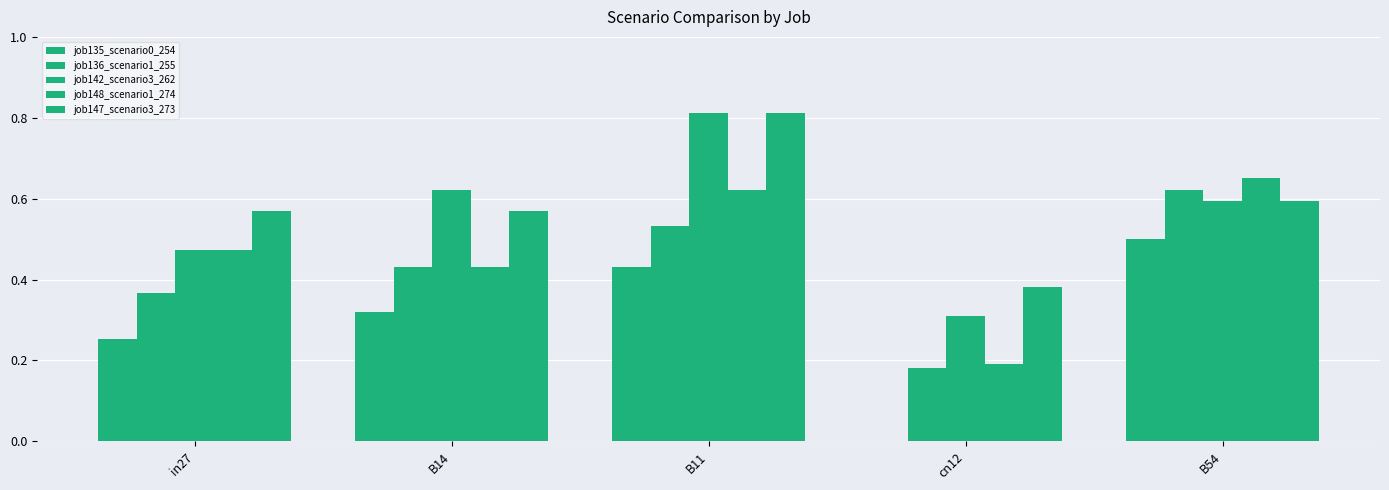

How many distinct data groups are displayed?

5